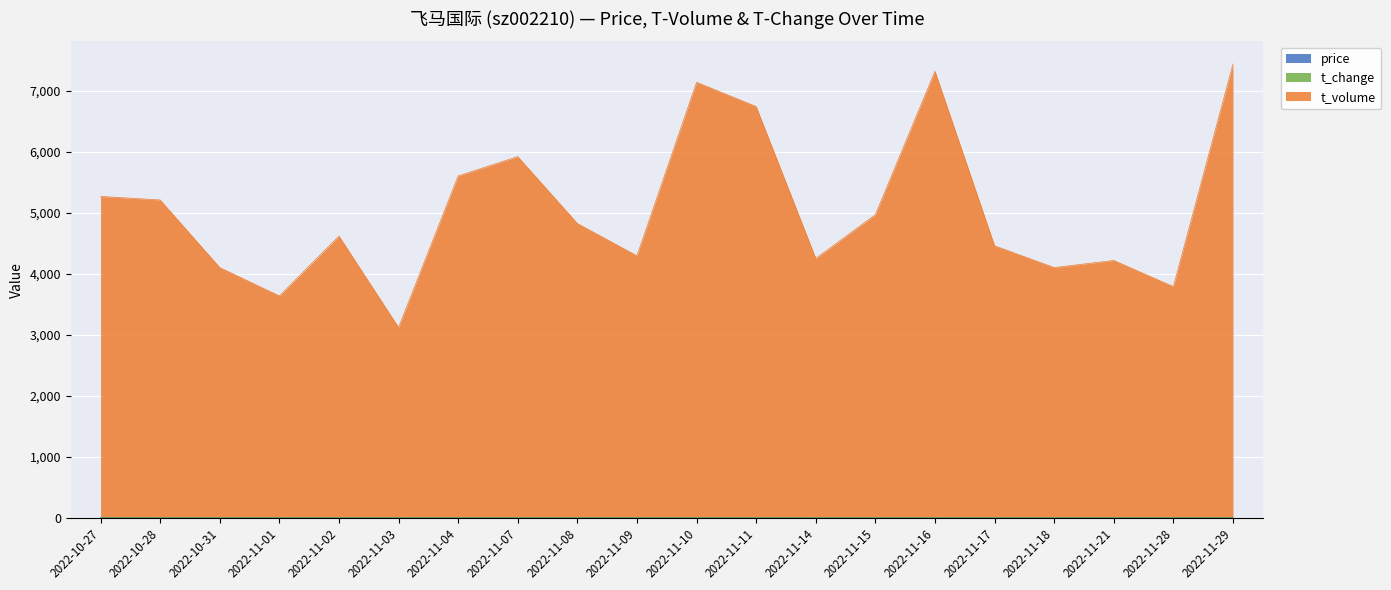

What is the label of the 16th point from the left?

2022-11-17